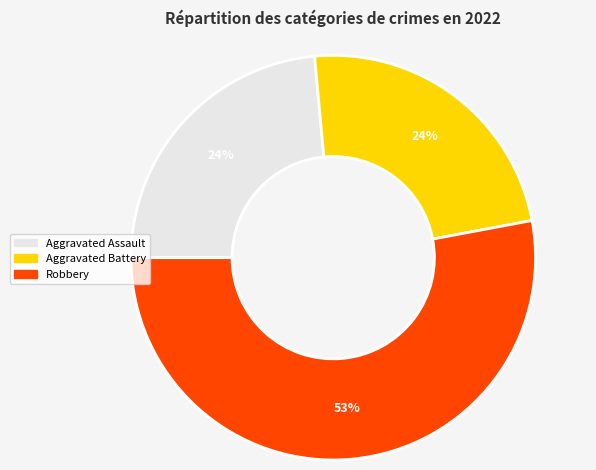

Which has a higher value, Aggravated Assault or Robbery?

Robbery